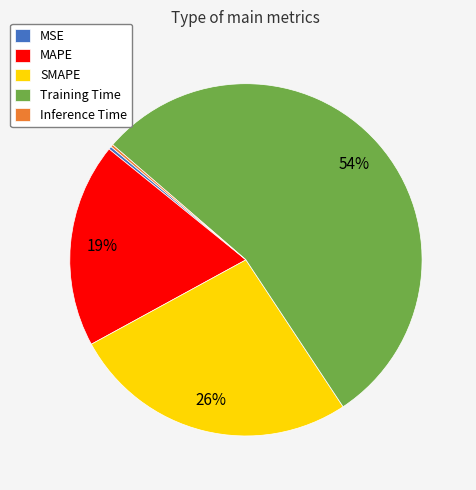

What percentage is the MAPE slice, to the nearest percent?

19%